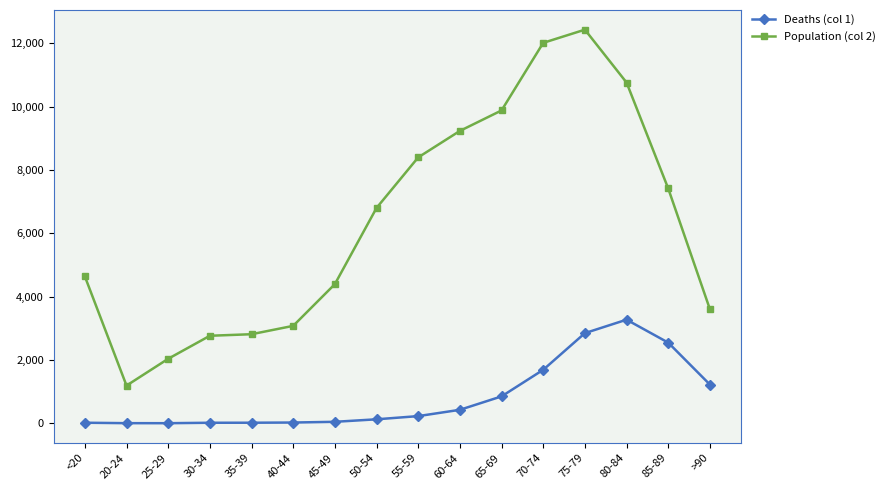

Rank the series by their average value, from lowest to highest.

Deaths (col 1), Population (col 2)